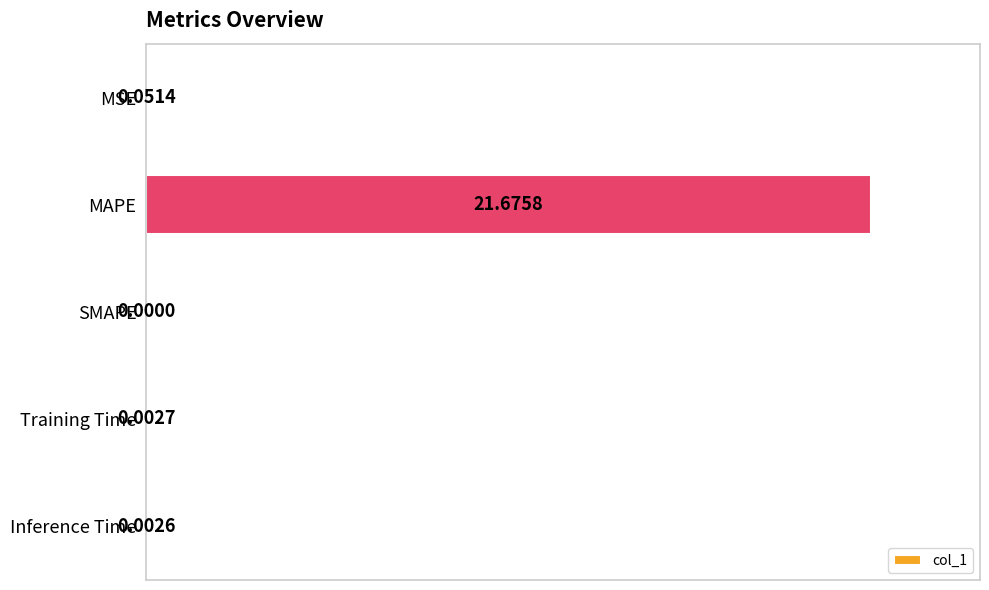

At which label is the value closest to 50?

MSE